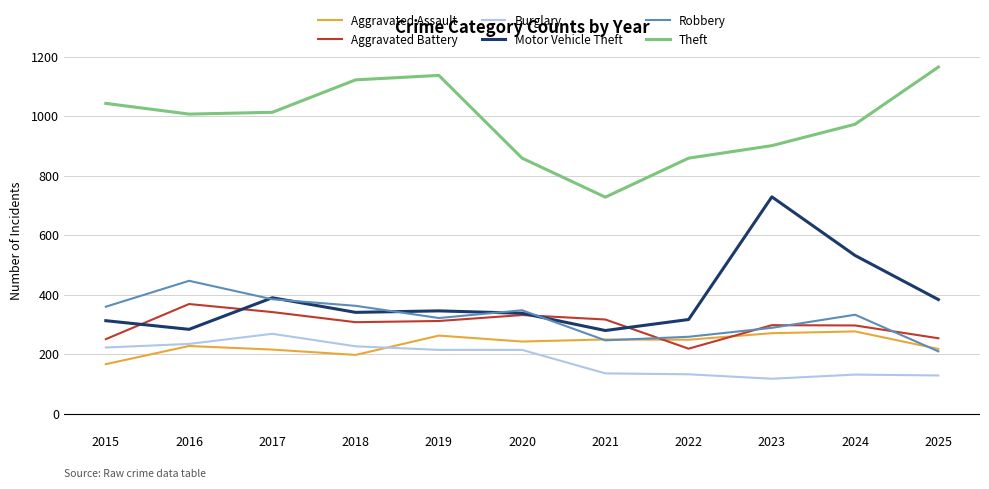

Is the value of Theft at 2020 greater than the value of Burglary at 2025?

Yes